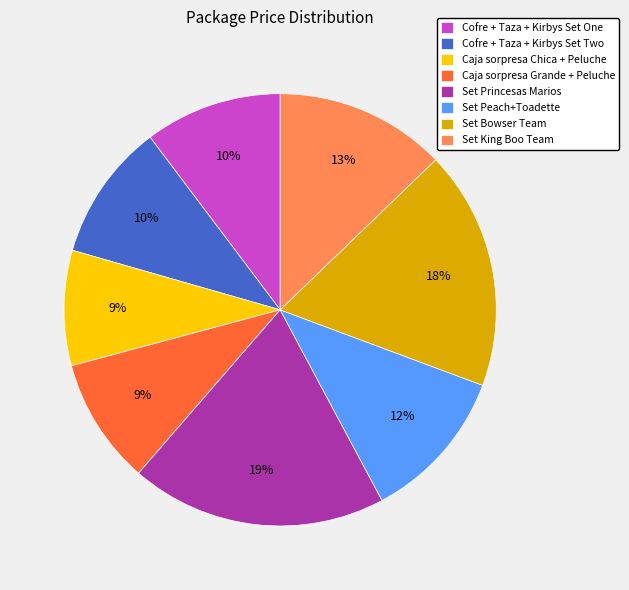

True or false: Cofre + Taza + Kirbys Set Two accounts for 25% of the total.

False